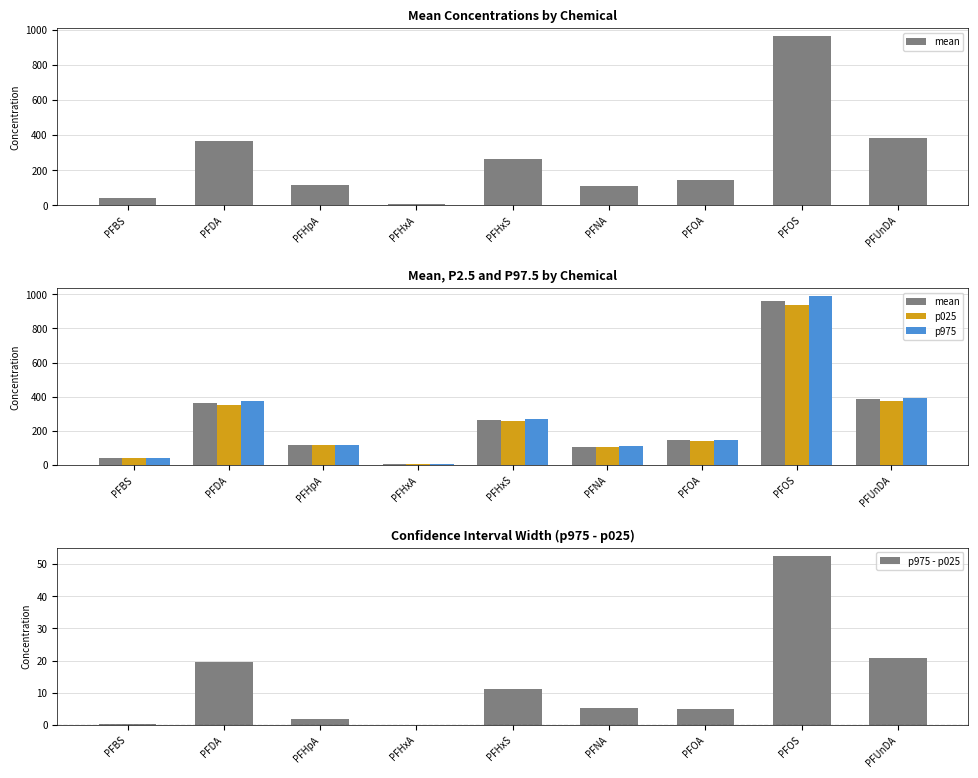

What is the sum of the p975 - p025 values at PFNA and PFBS?

5.5